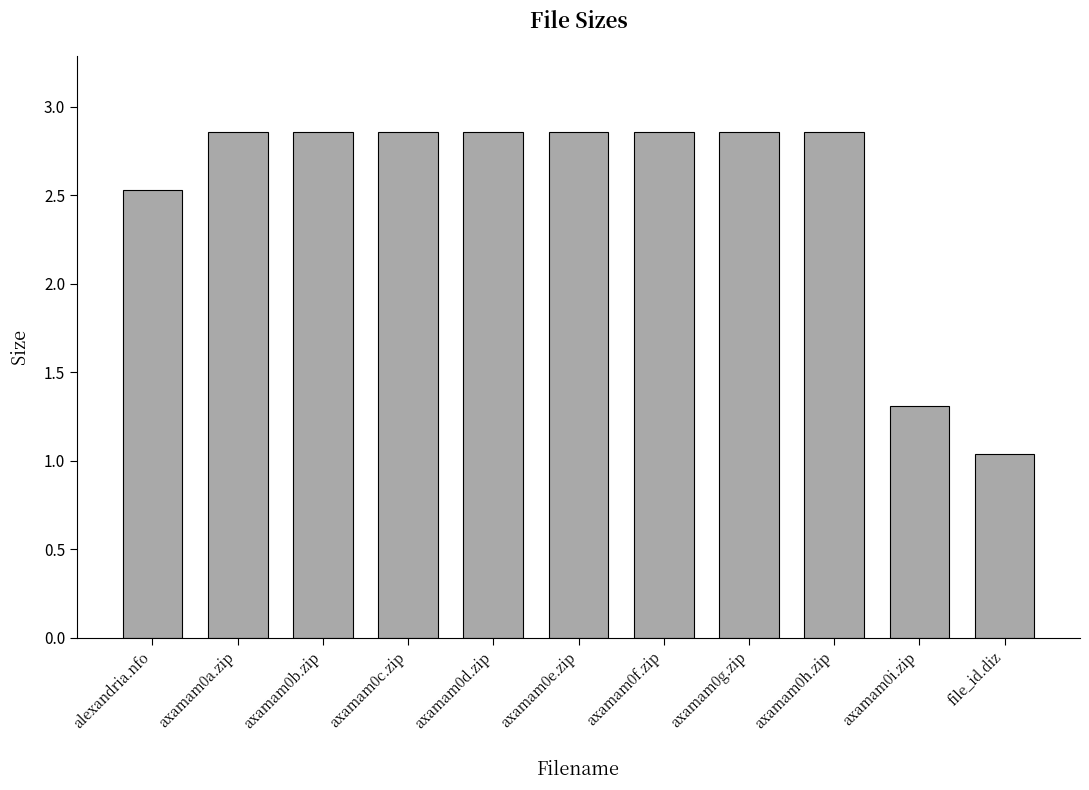

What position from the right is alexandria.nfo?

11